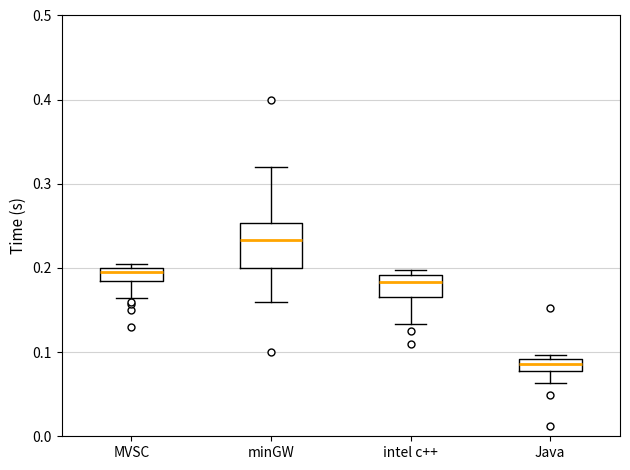

Where does the median line of the box for minGW sit on the y-axis? The values are not printed on the chart, so give them approximately, as read against the axis.

0.23